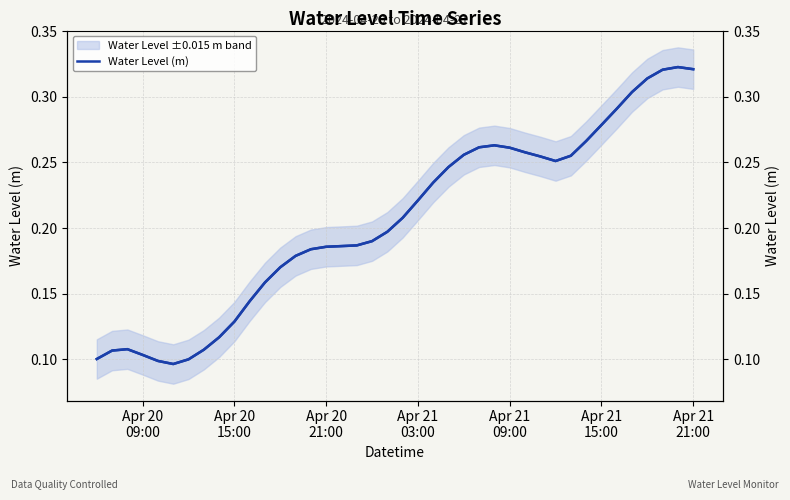

What is the difference between the maximum and minimum values?

0.2